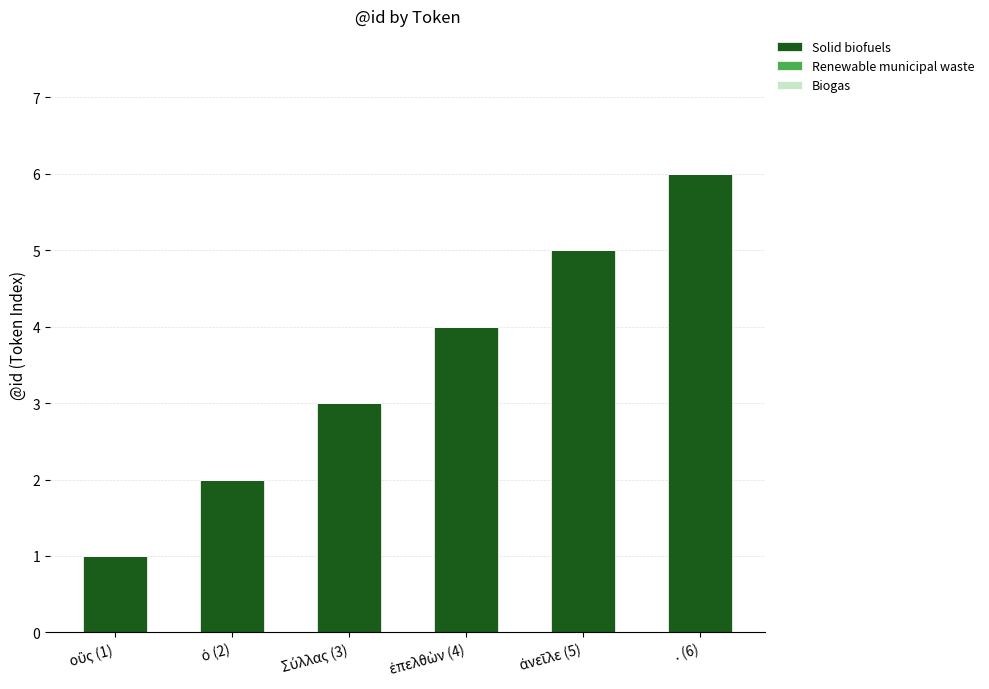

What is the greatest value displayed?

6